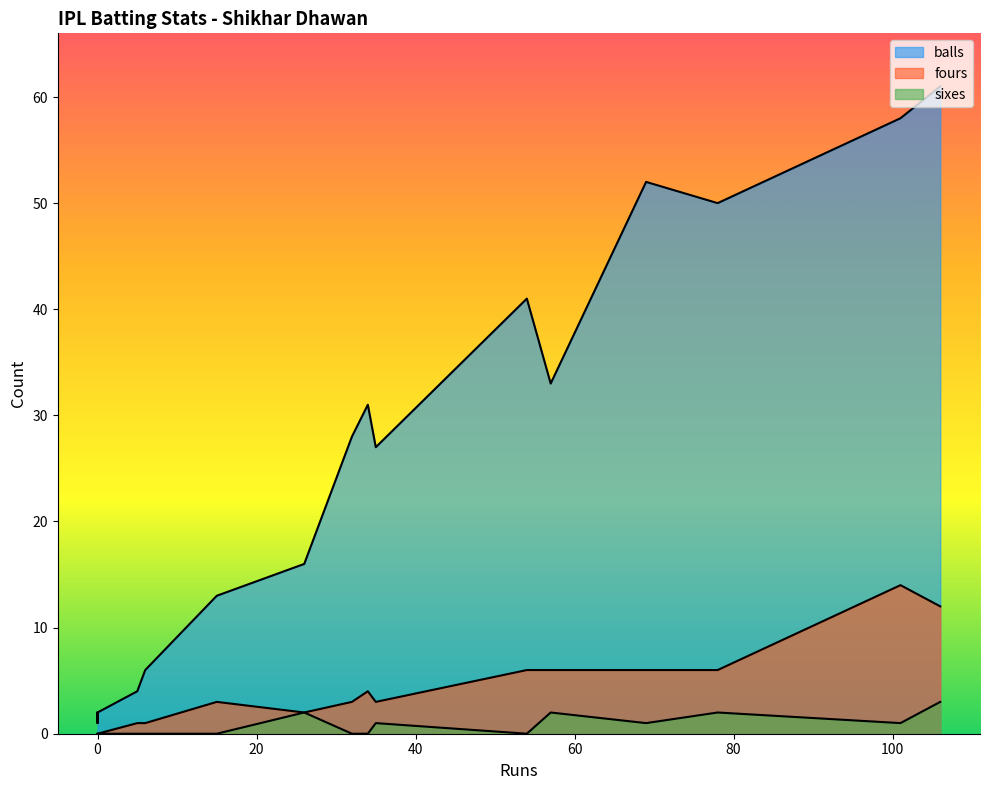

Between 0 and 5, which is larger?

5